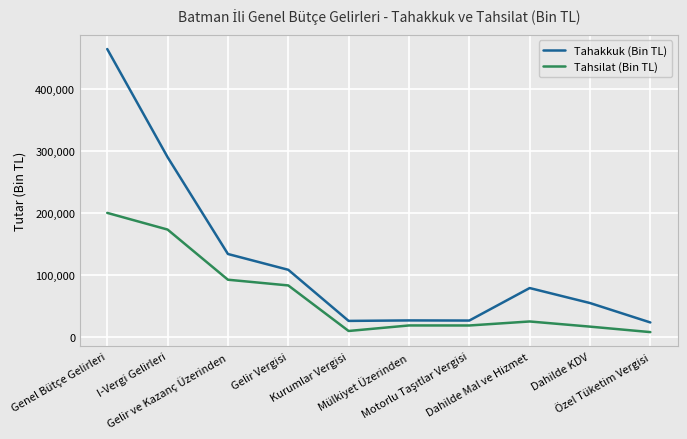

List the series in order of their peak value, lowest first.

Tahsilat (Bin TL), Tahakkuk (Bin TL)